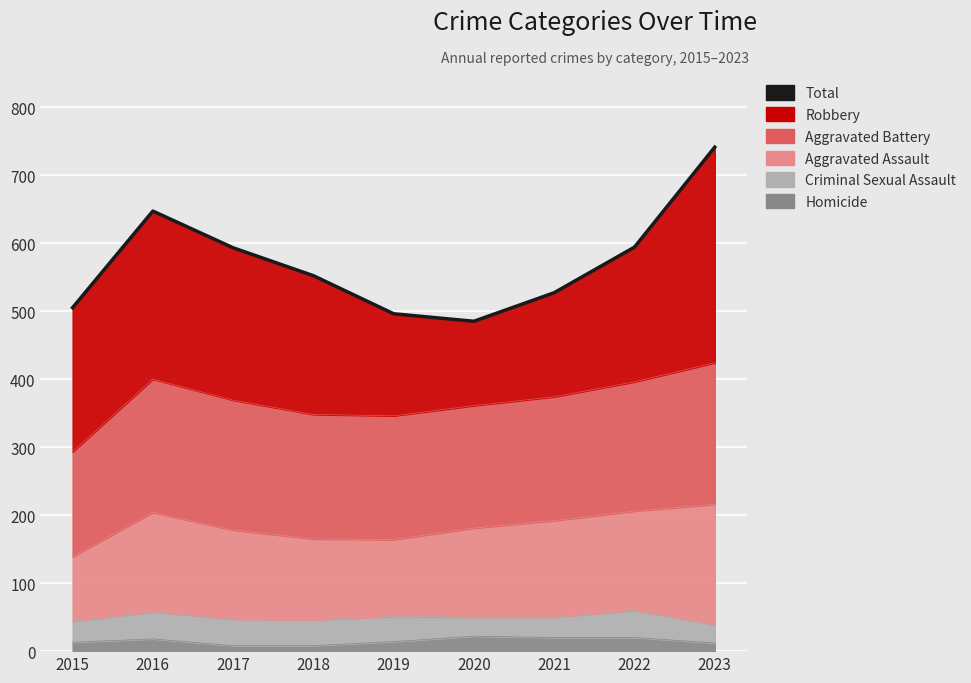

At which category does the data reach its first local valley?

2020